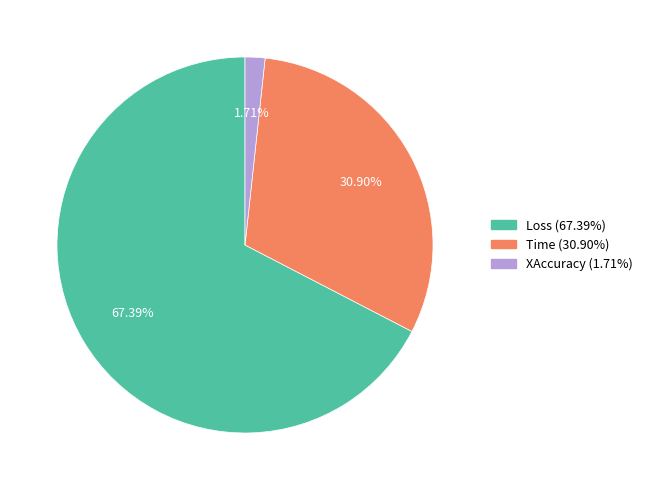

Does any single category account for the majority?

Yes